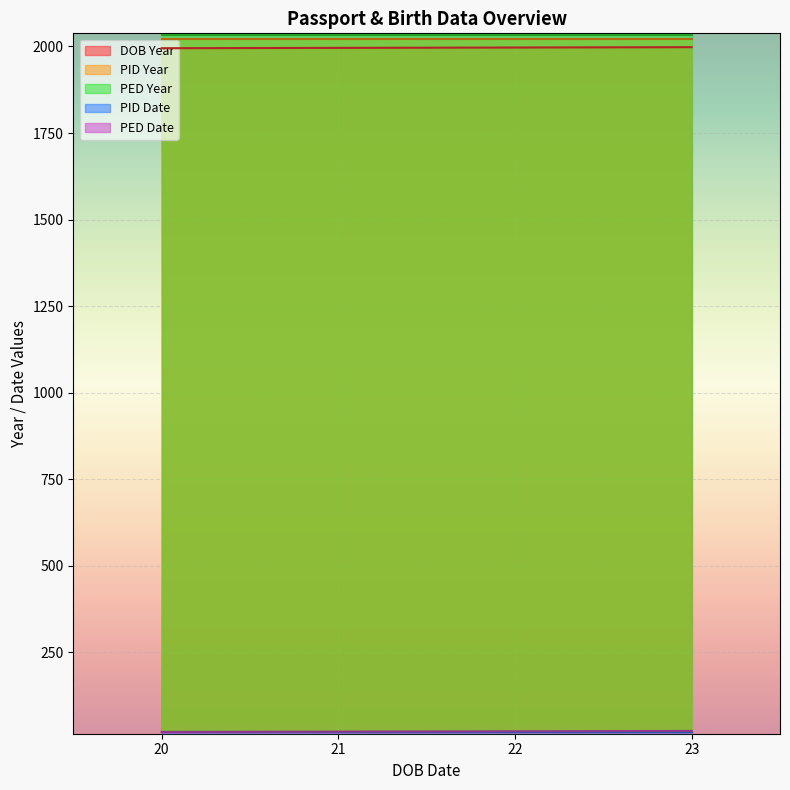

What is the difference between the highest and lowest values at 21?

2013